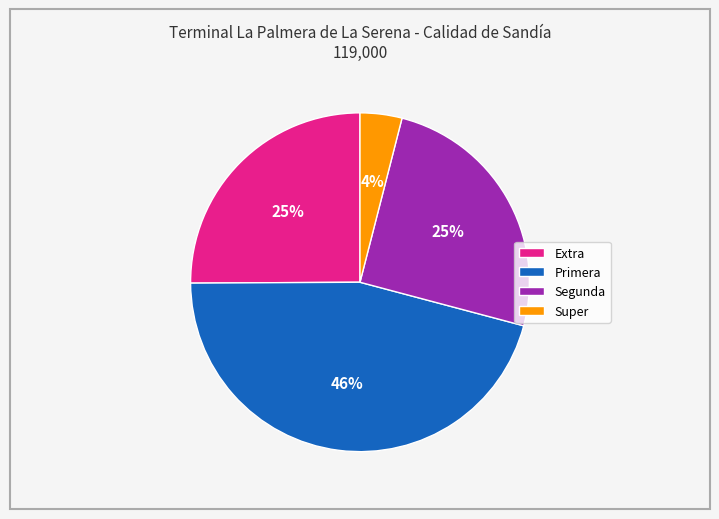

How many segments does this pie chart have?

4